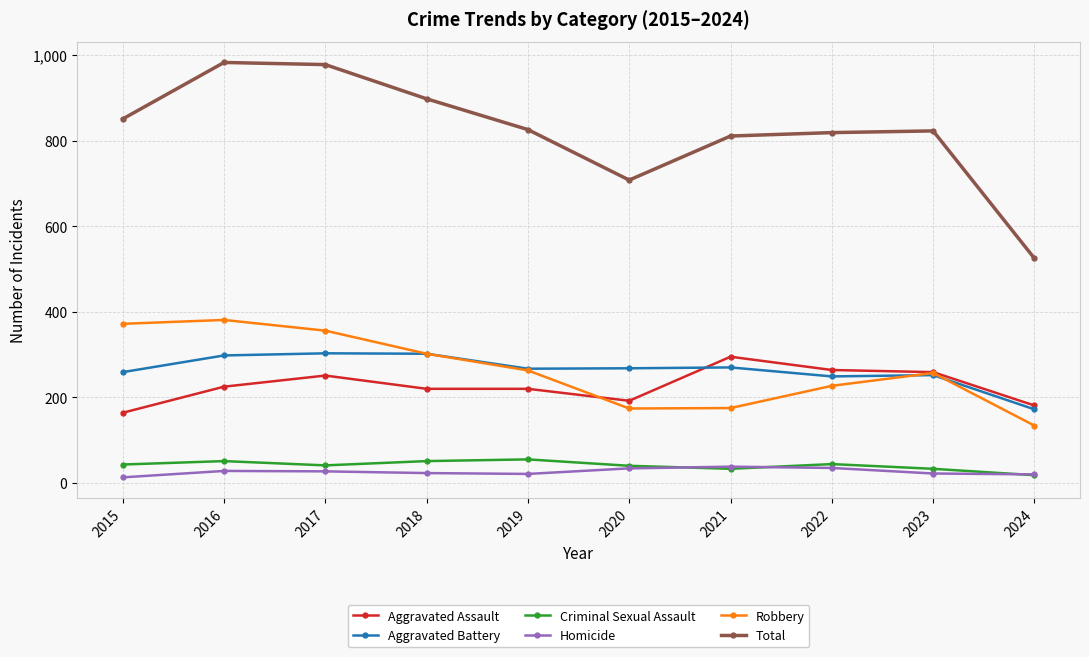

What is the difference between the highest and lowest values at 2020?

674